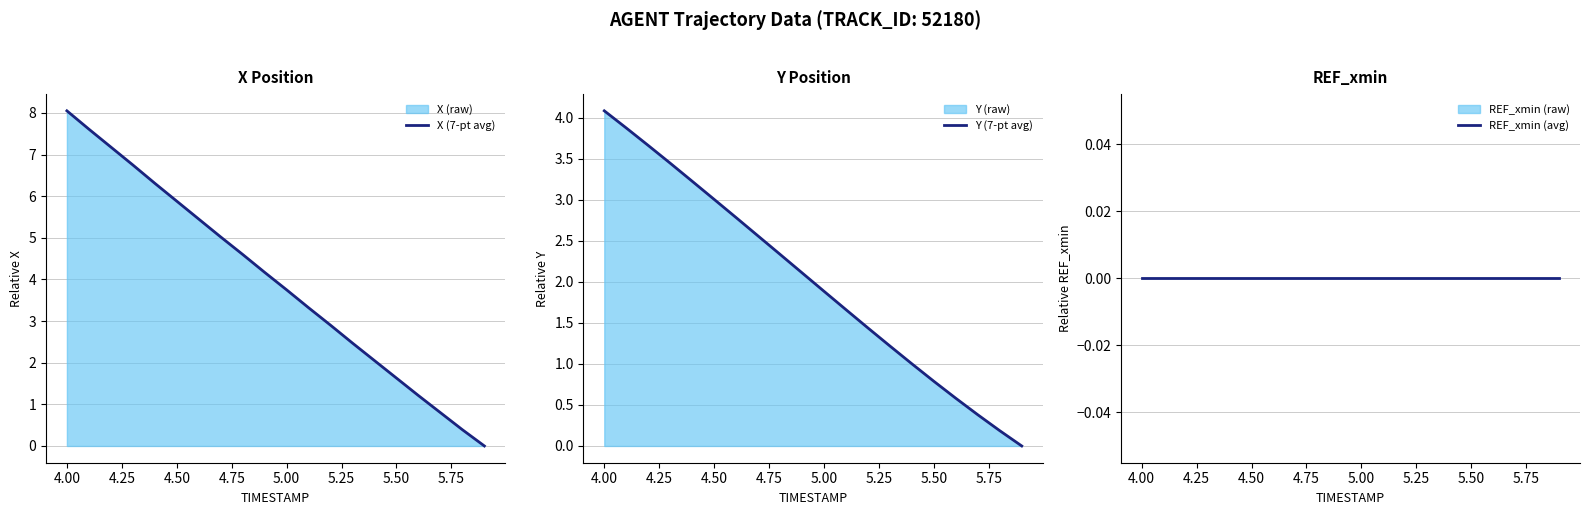

The value of X (7-pt avg) at 4.50 is 1.6. True or false?

False